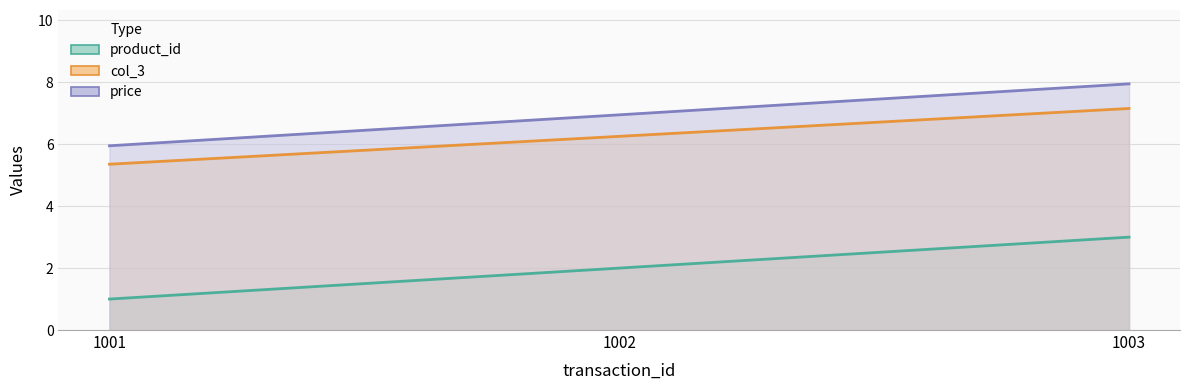

What are all the series names shown in the legend?

product_id, col_3, price